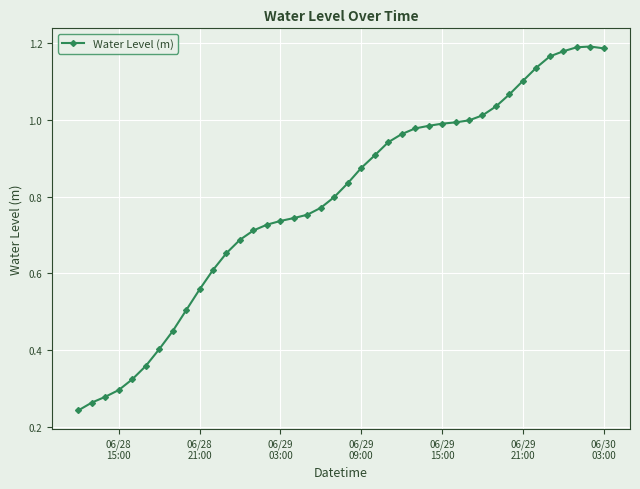

What is the sum of all values?

31.6